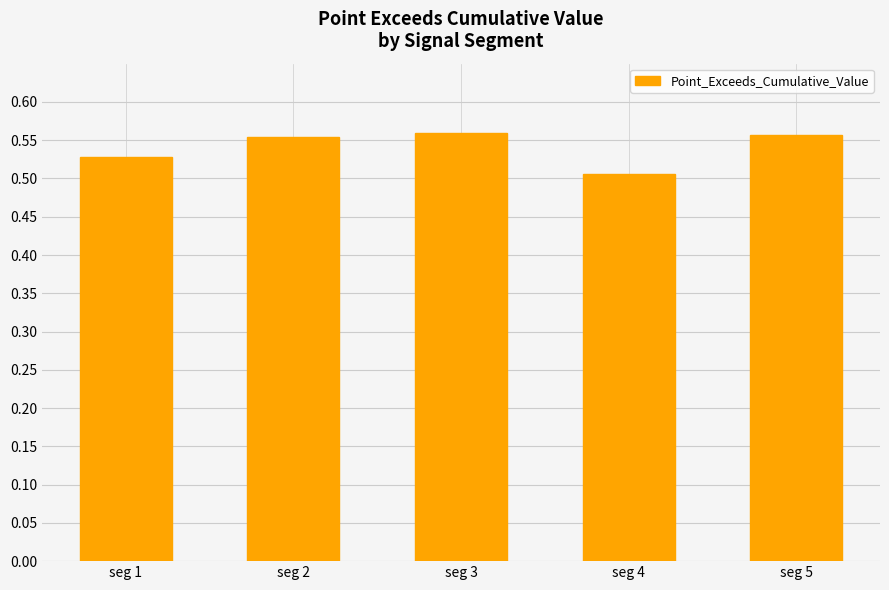

Count the values in the range 0 to 1.

5